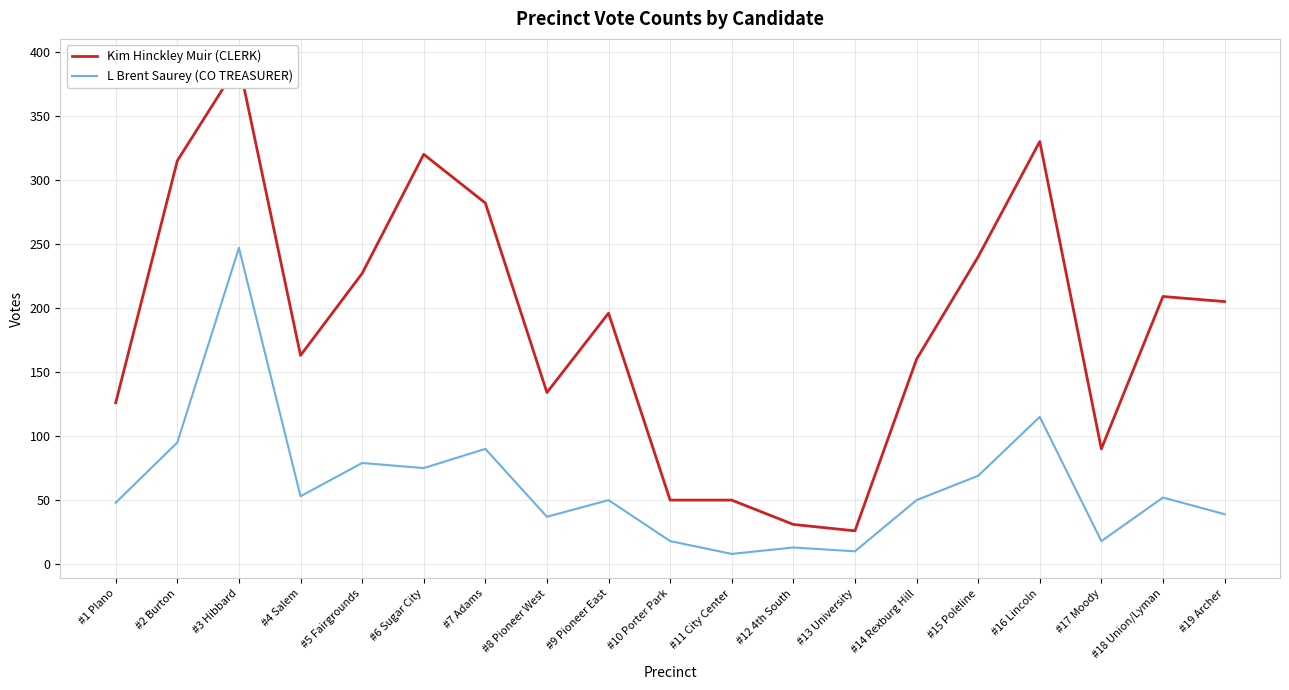

True or false: L Brent Saurey (CO TREASURER) and Kim Hinckley Muir (CLERK) cross at least once.

False